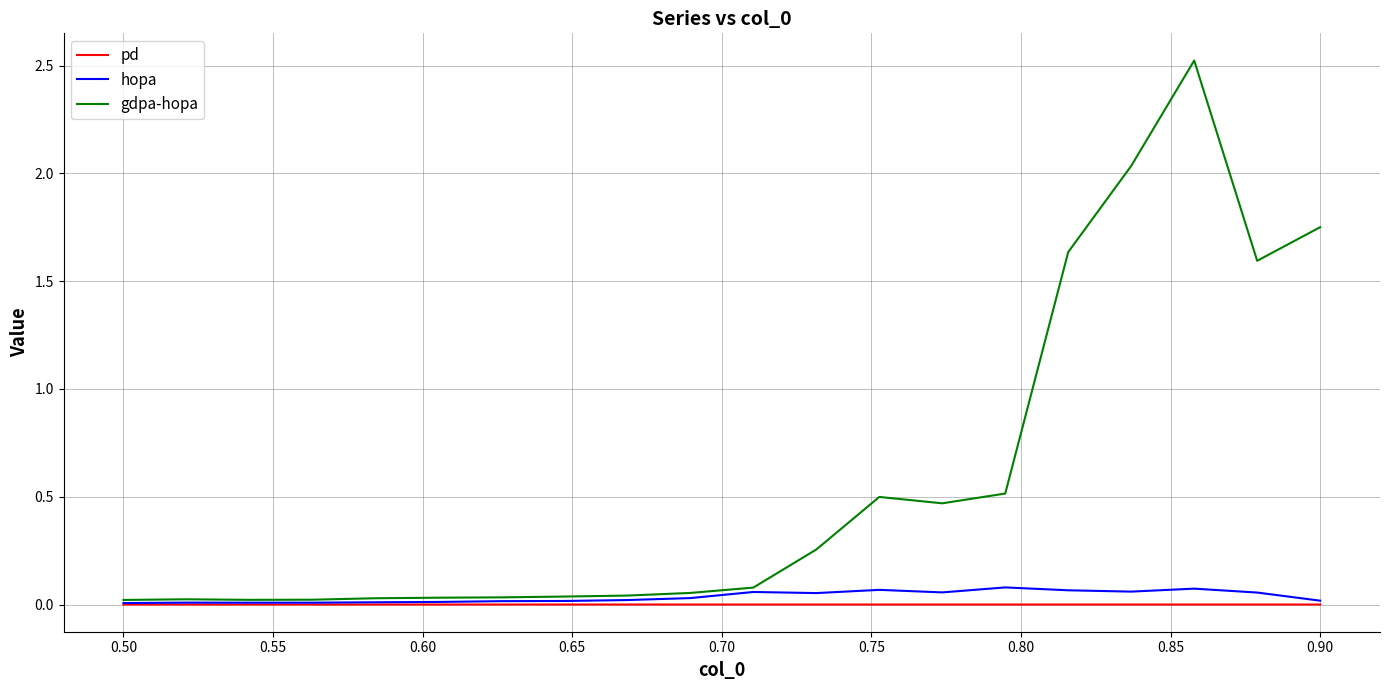

What is the greatest value displayed?

2.5